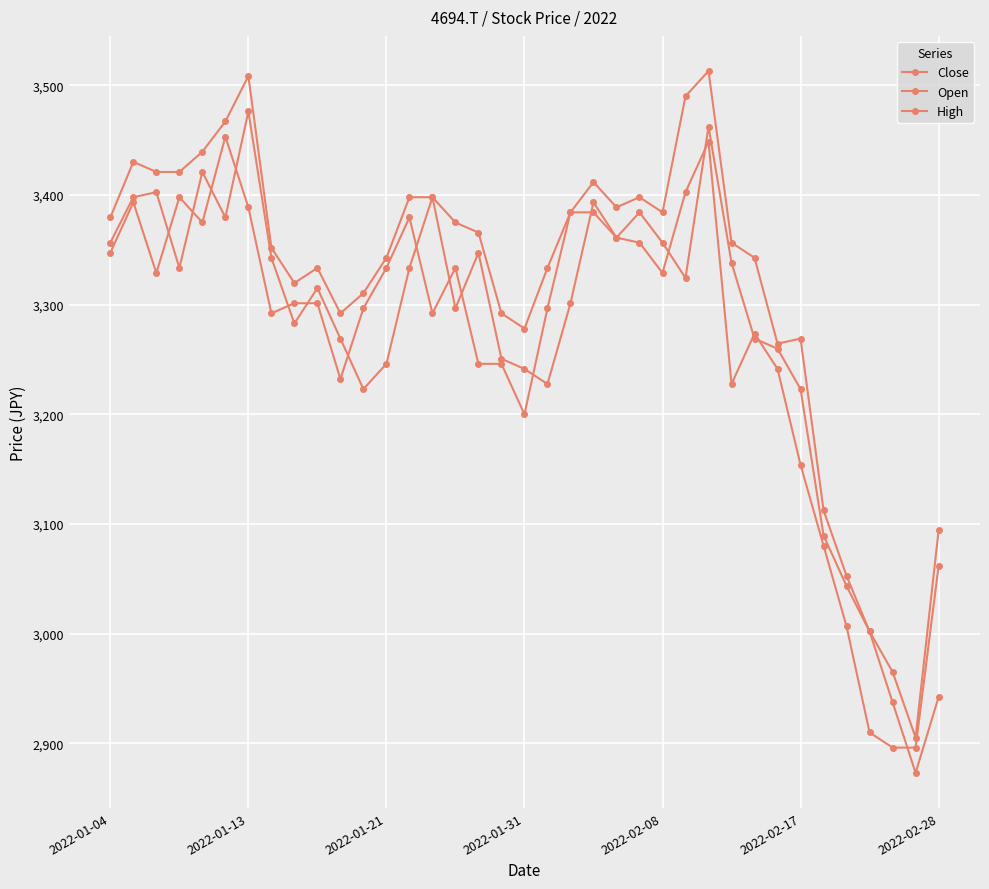

How many values in the High series are below 3356?

18